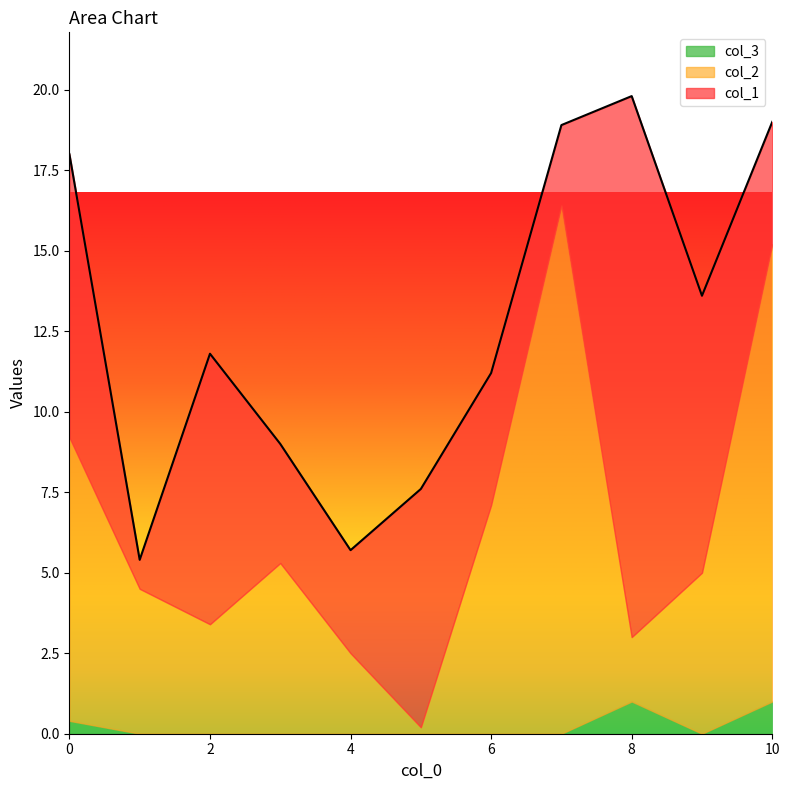

What are all the series names shown in the legend?

col_3, col_2, col_1